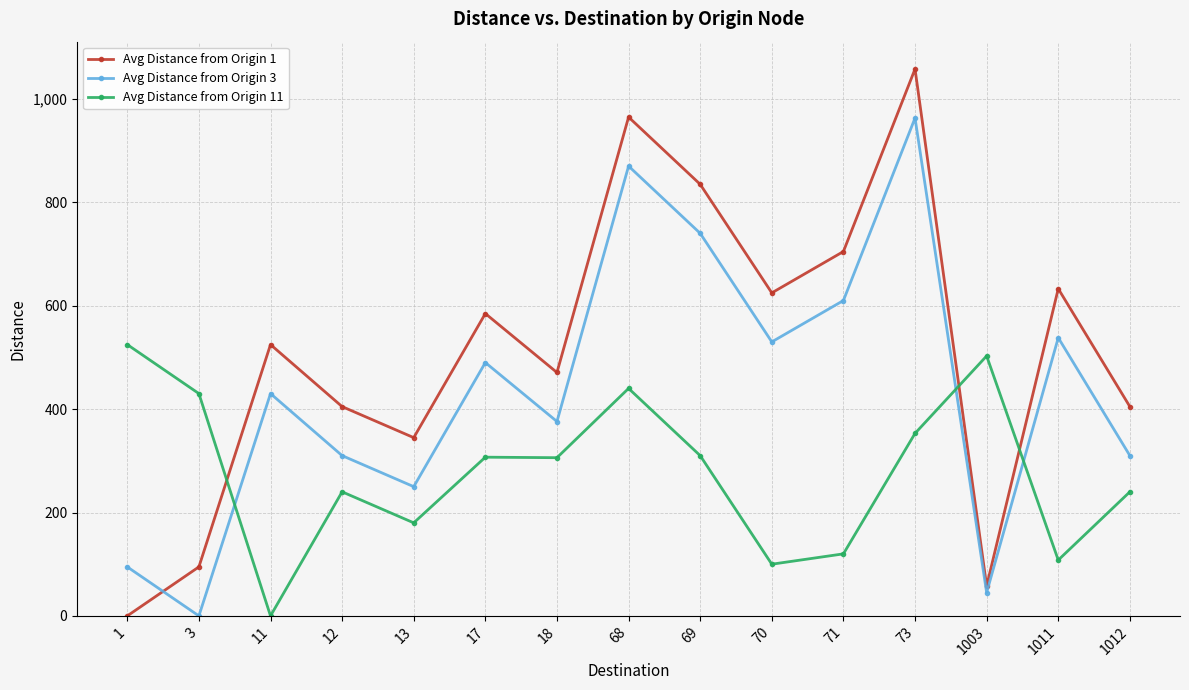

What are all the series names shown in the legend?

Avg Distance from Origin 1, Avg Distance from Origin 3, Avg Distance from Origin 11